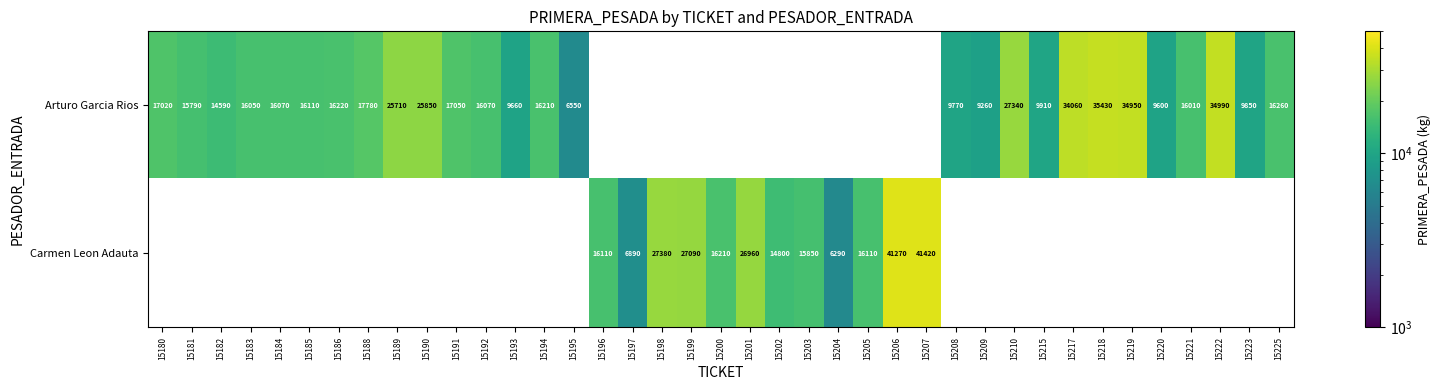

What is the difference between the Arturo Garcia Rios values at 15218 and 15223?

25580